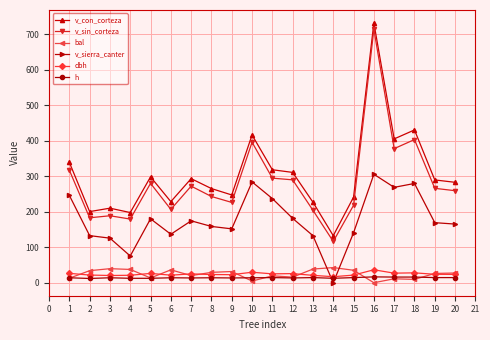

Is the value of v_con_corteza at 14 greater than the value of dbh at 7?

Yes